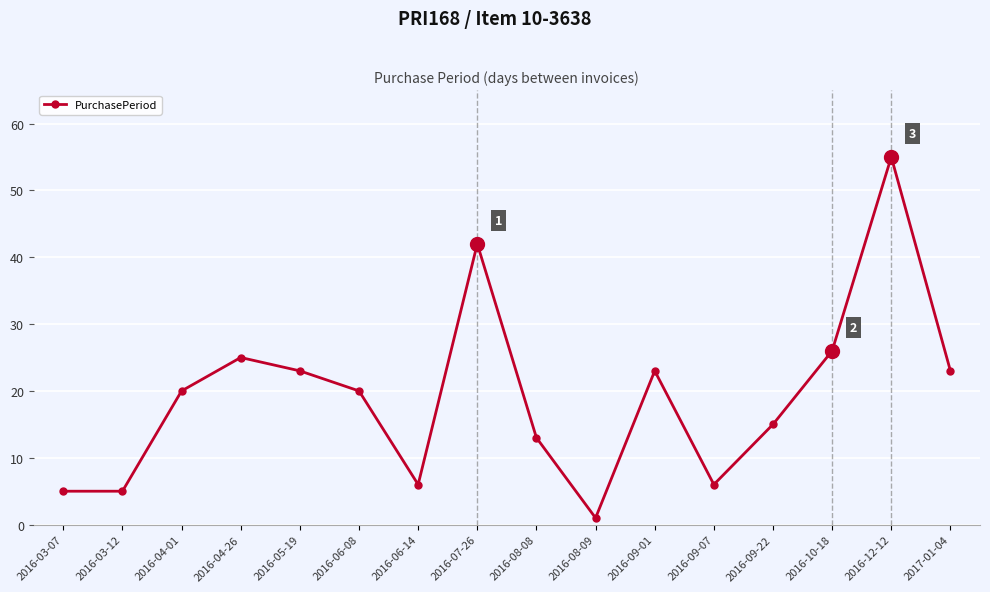

Where is the first local maximum?

2016-04-26